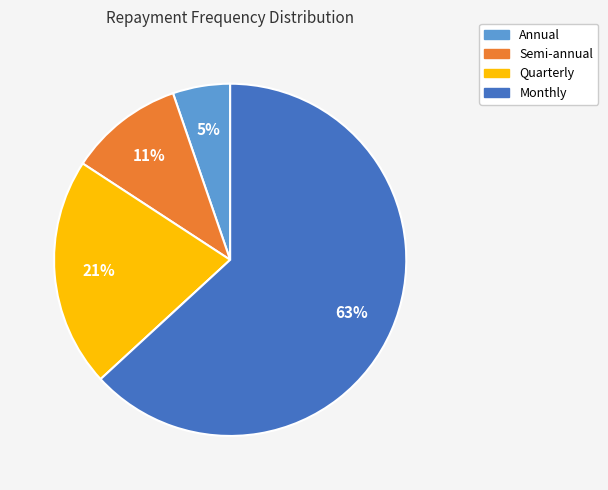

Which category has the smallest portion of the pie?

Annual